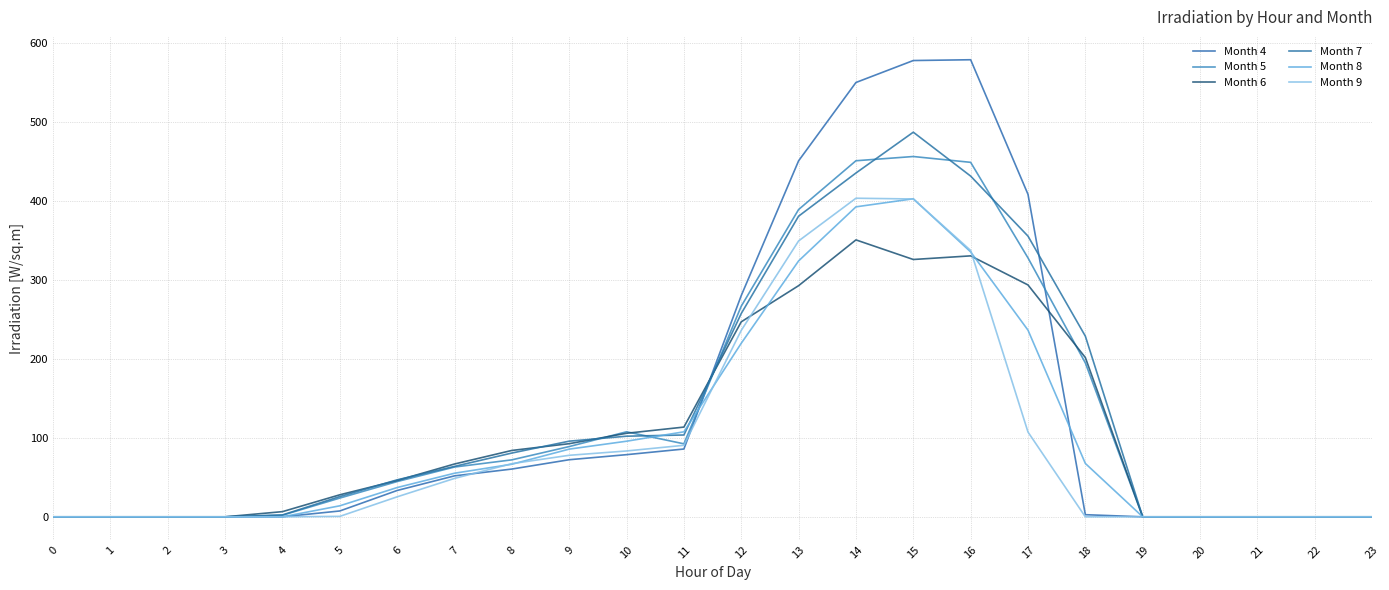

True or false: Month 4 and Month 7 intersect in this chart.

True